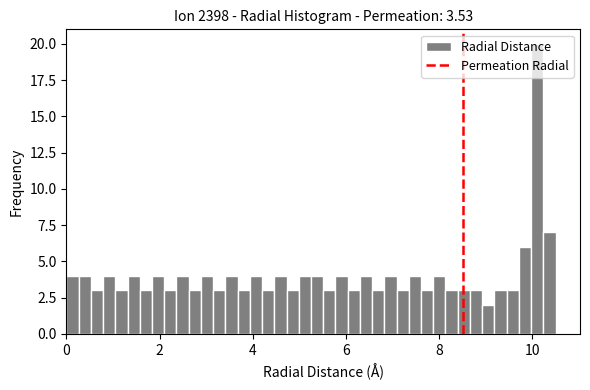

Read against the x-axis, roughly where is the centre of the tallest bar?

10.2